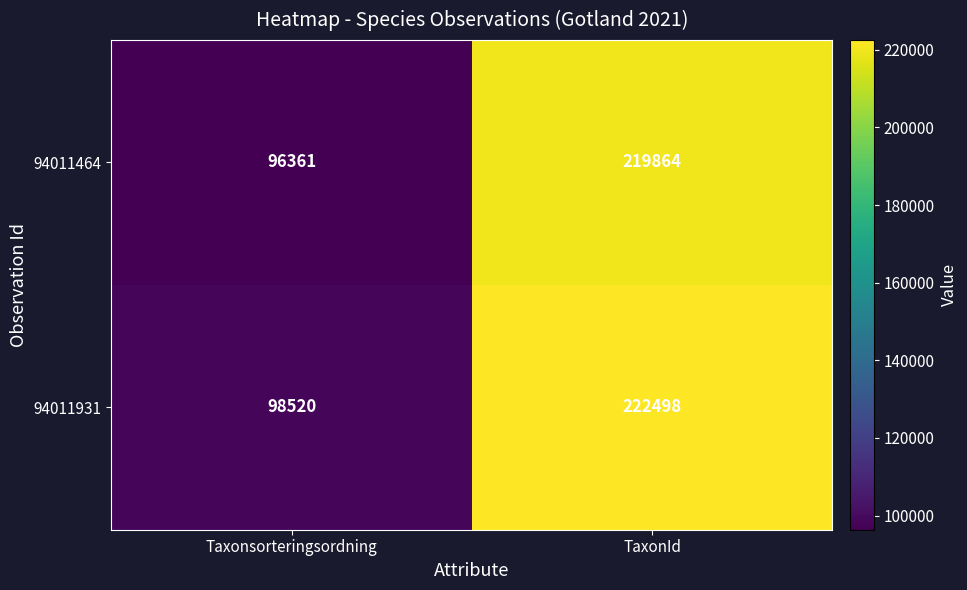

Where is 94011931 nearest to the value 160509?

Taxonsorteringsordning